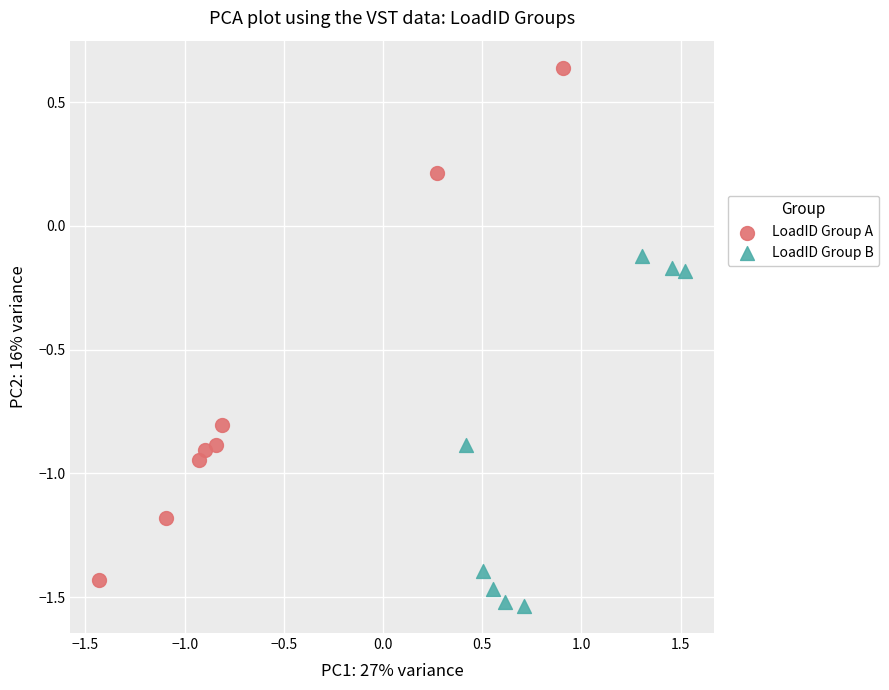

What are all the series names shown in the legend?

LoadID Group A, LoadID Group B